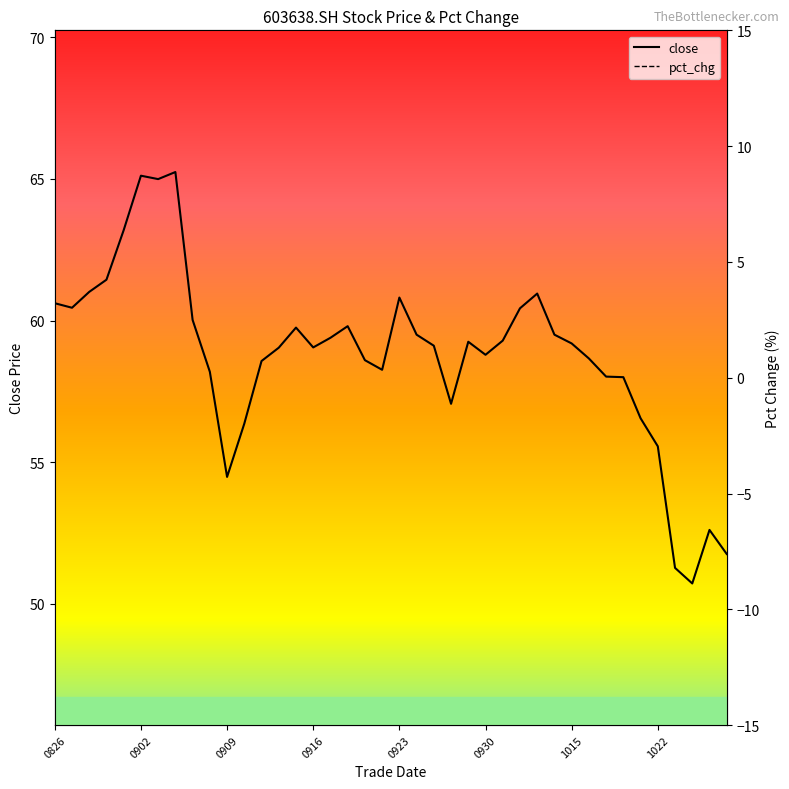

How many categories are shown in the chart?

40